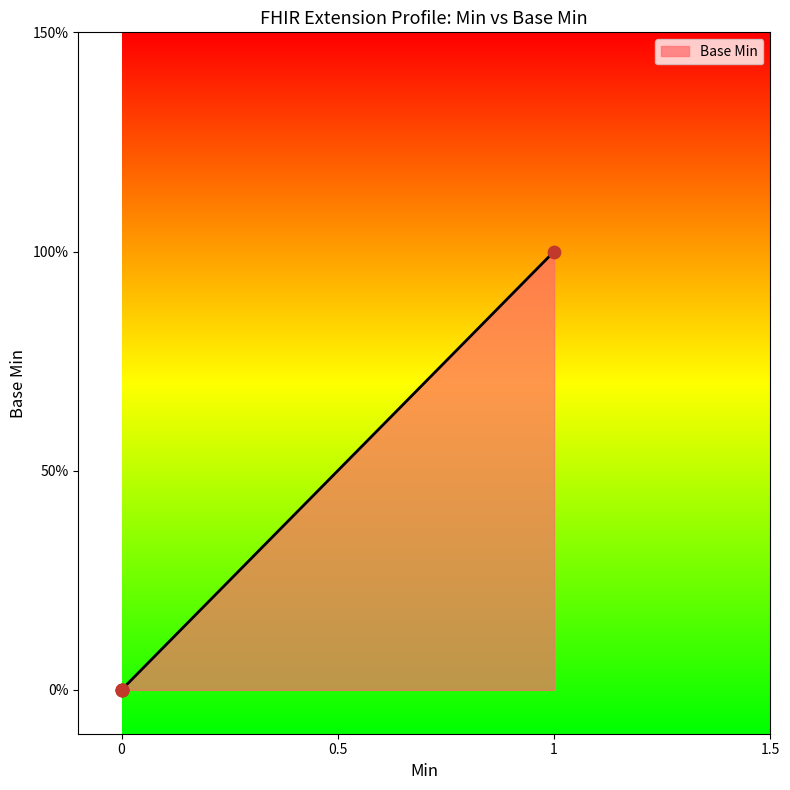

What is the change in value from Extension to Extension.url?

+1